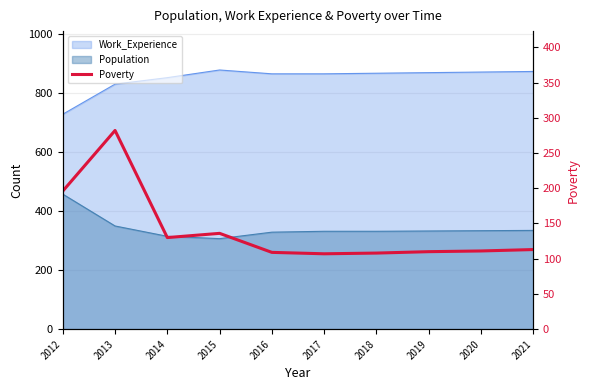

At which label is the value closest to 194?

2012